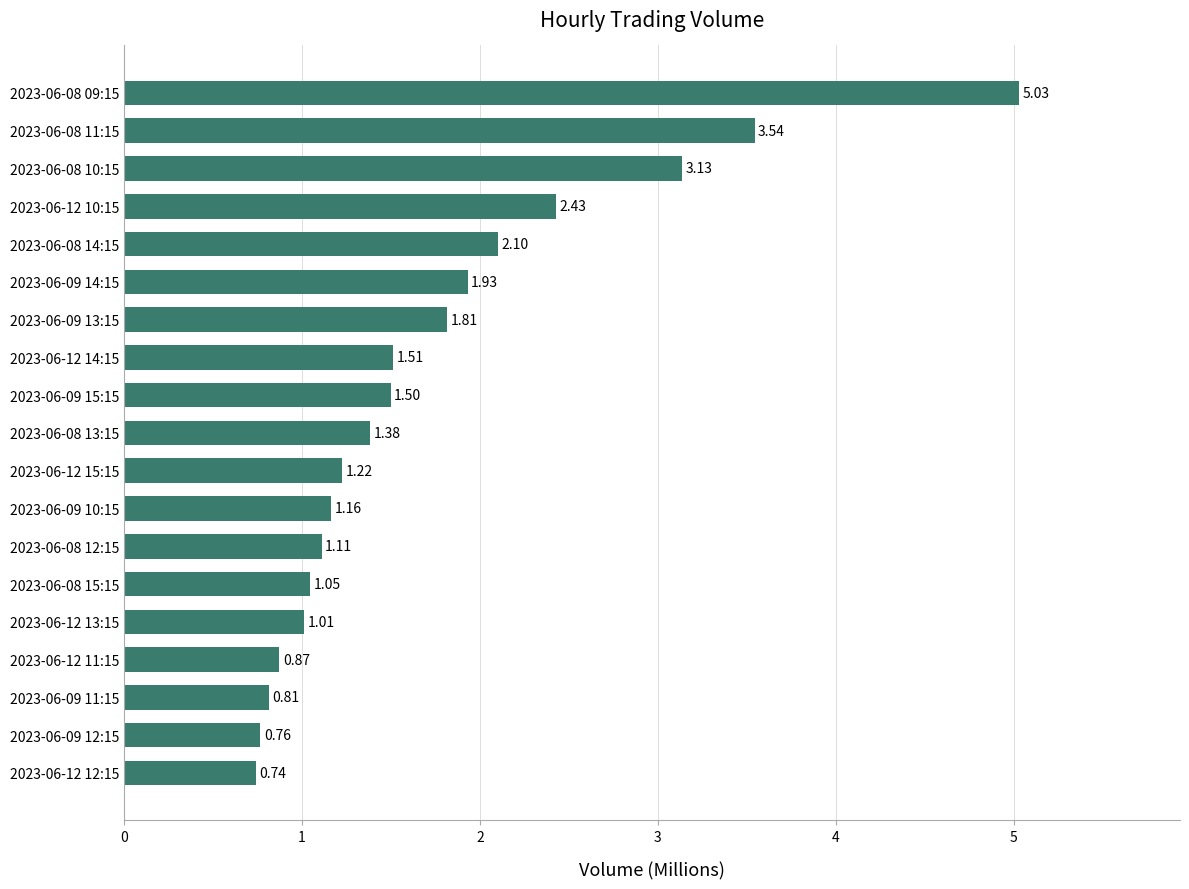

Does the chart contain stacked bars?

No